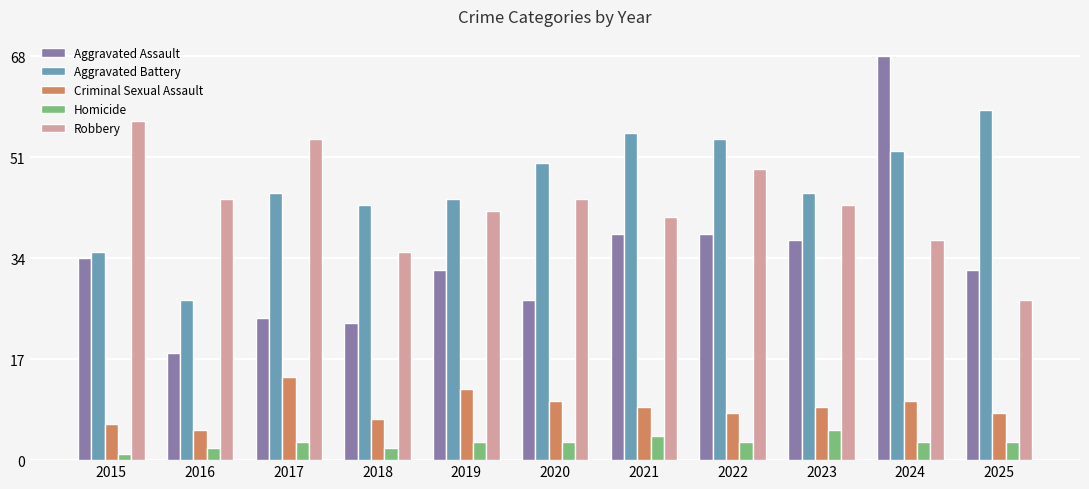

Rank the series at 2024 from highest to lowest value.

Aggravated Assault, Aggravated Battery, Robbery, Criminal Sexual Assault, Homicide